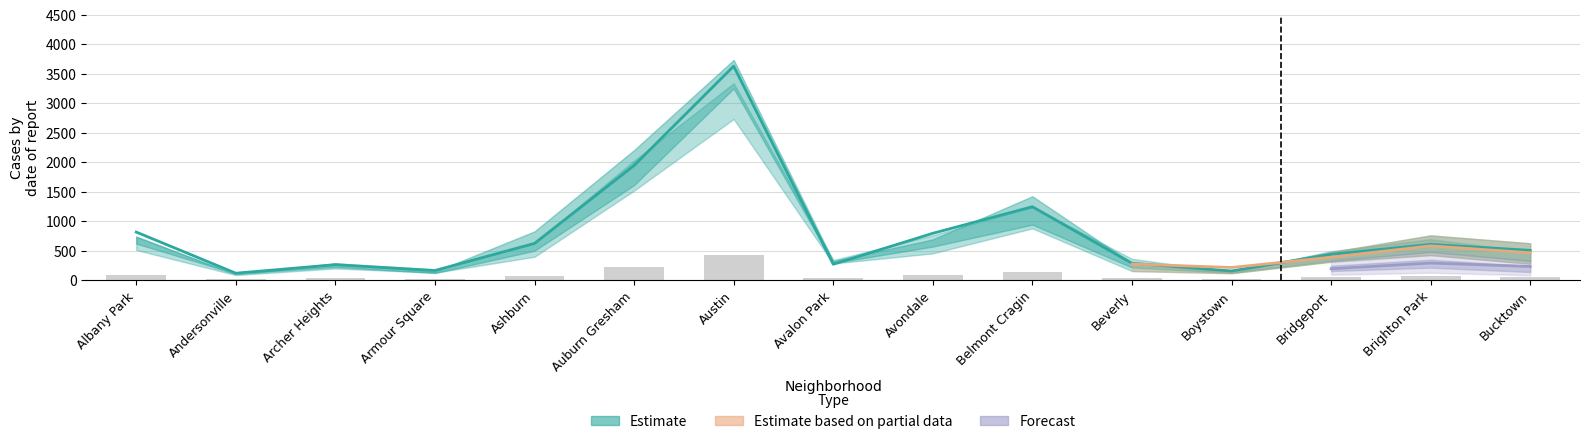

At how many categories does at least one series exceed 3015?

1